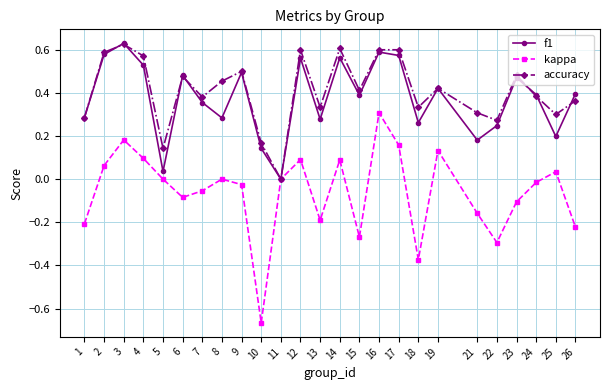

At which label is f1 closest to 0?

11